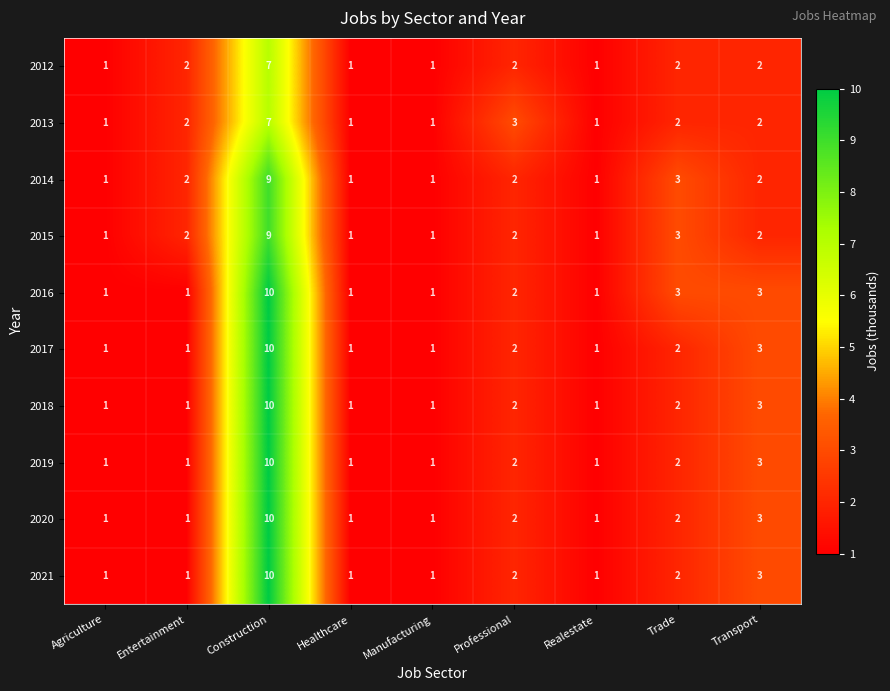

What is the difference between the maximum and second lowest values in the 2016 series?

9